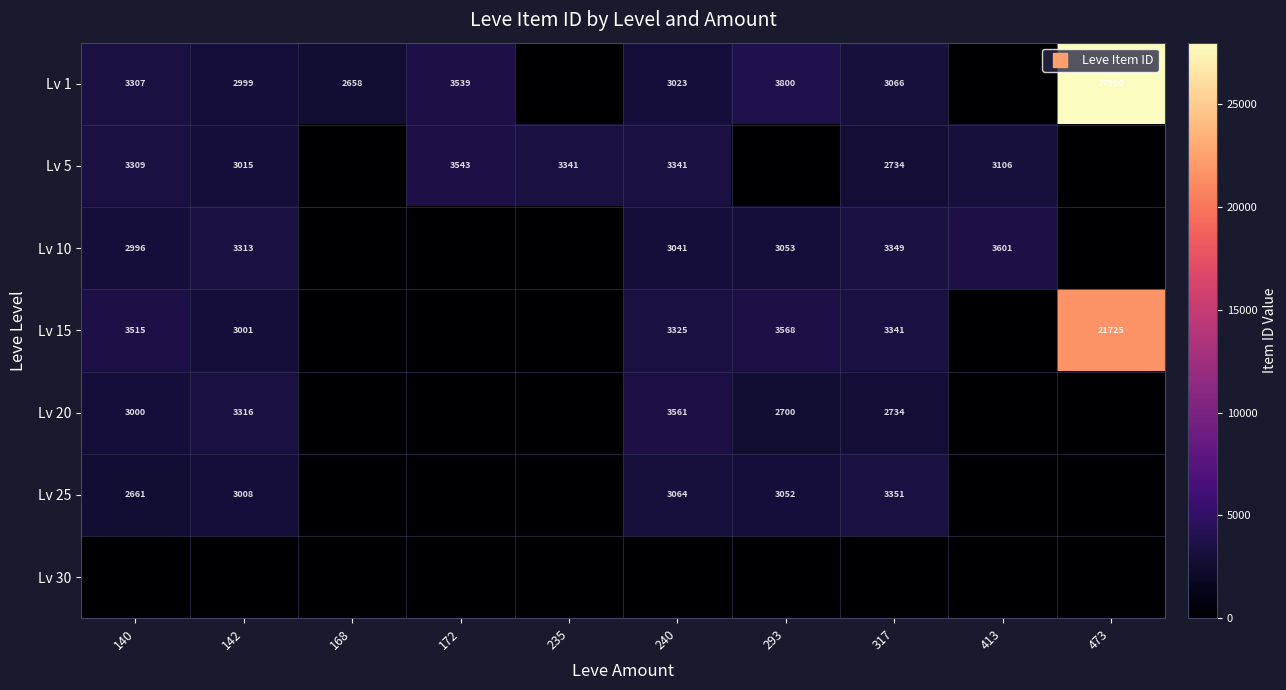

Which series has the largest total across all categories?

Lv 1